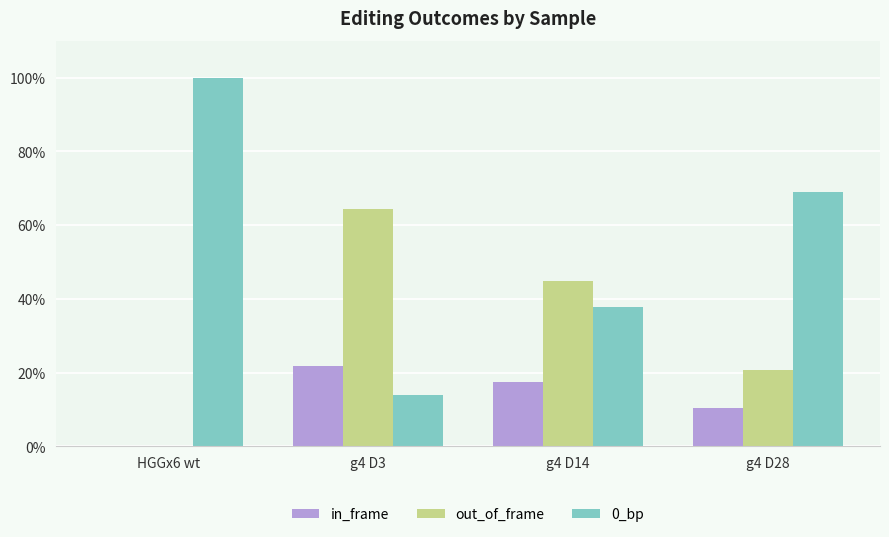

The value of in_frame at g4 D28 is 6.4. True or false?

False